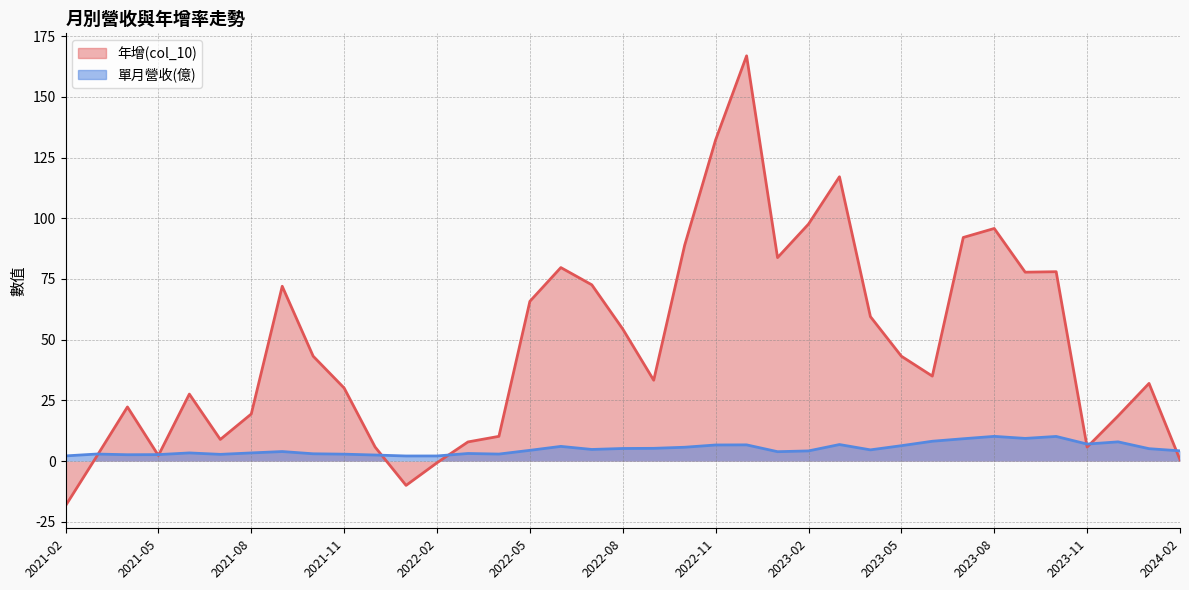

Is it true that 單月營收(億) equals 6.2 at 2024-02?

False